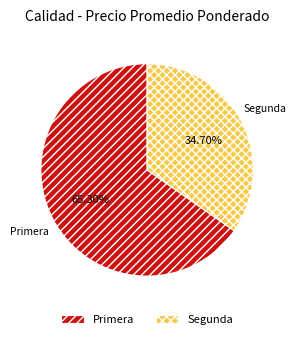

Which category has the smallest portion of the pie?

Segunda